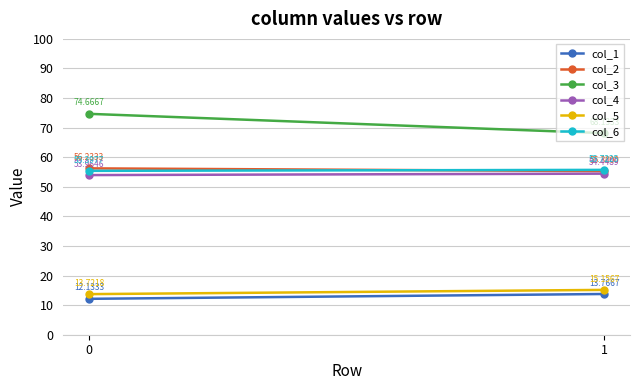

Reading left to right, extract all data points from this chart.

col_1: 0=12.1	1=13.8
col_2: 0=56.2	1=55.3
col_3: 0=74.7	1=68.1
col_4: 0=54.0	1=54.4
col_5: 0=13.7	1=15.2
col_6: 0=55.4	1=55.7